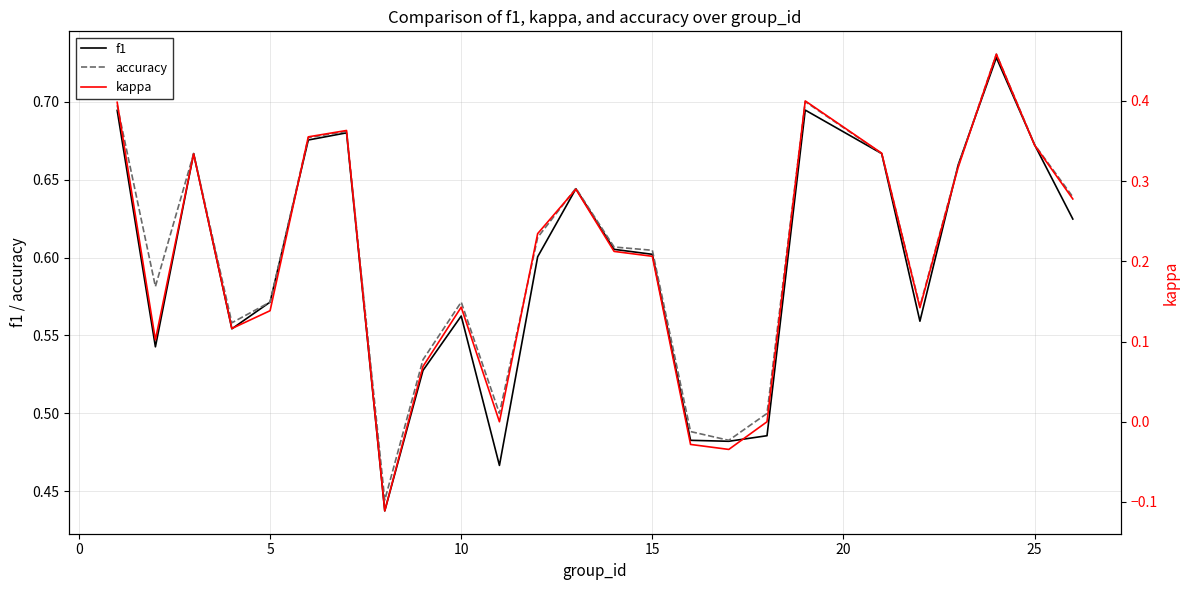

How many data points in kappa are above 0?

20